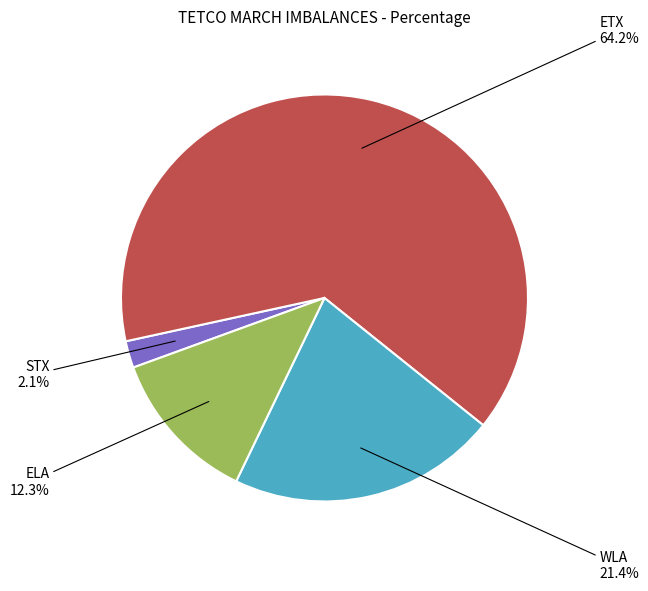

To the nearest percent, what is the combined percentage of STX and ELA?

14%